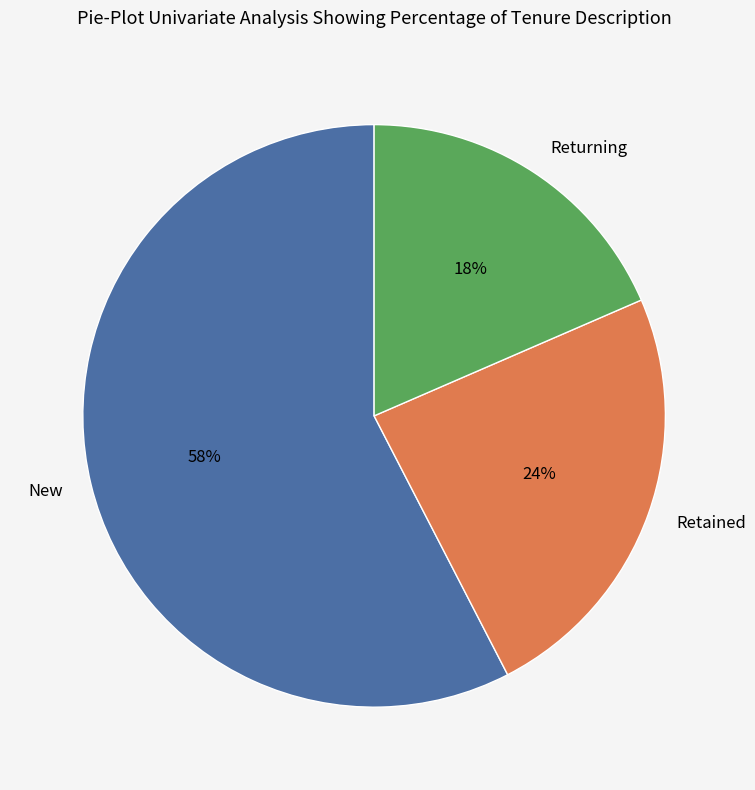

Does any single category account for the majority?

Yes